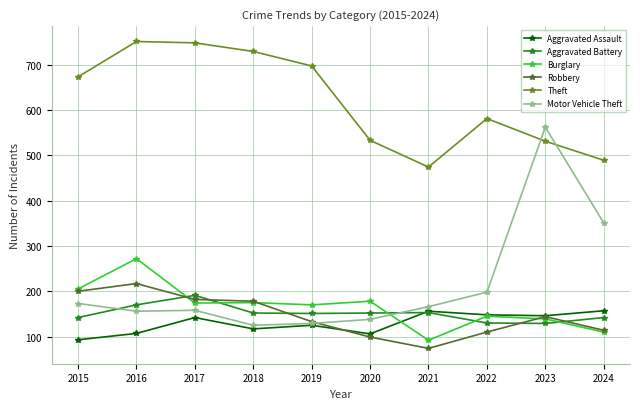

Which series has the largest total across all categories?

Theft